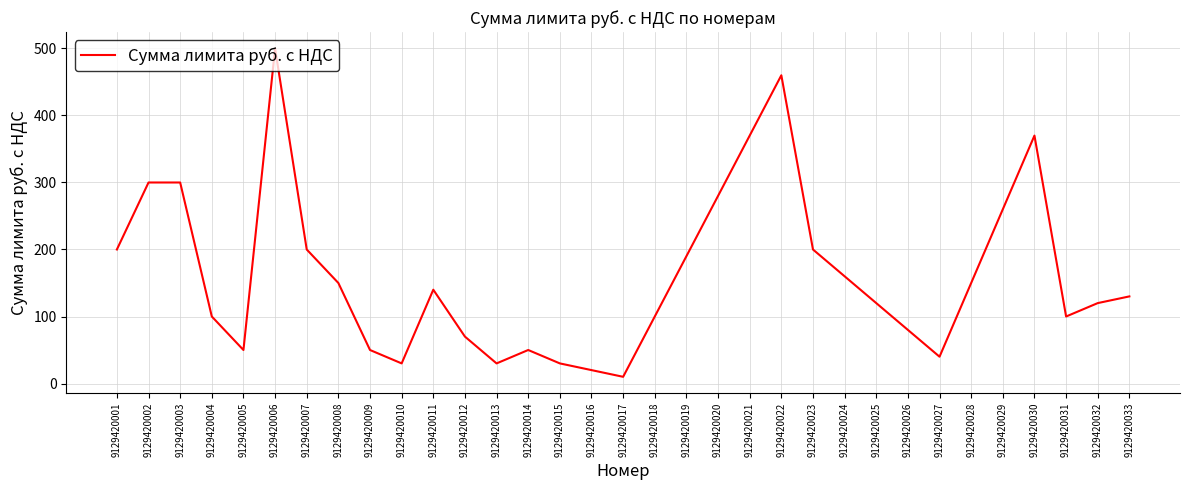

What is the change in value from 9129420002 to 9129420023?

-100